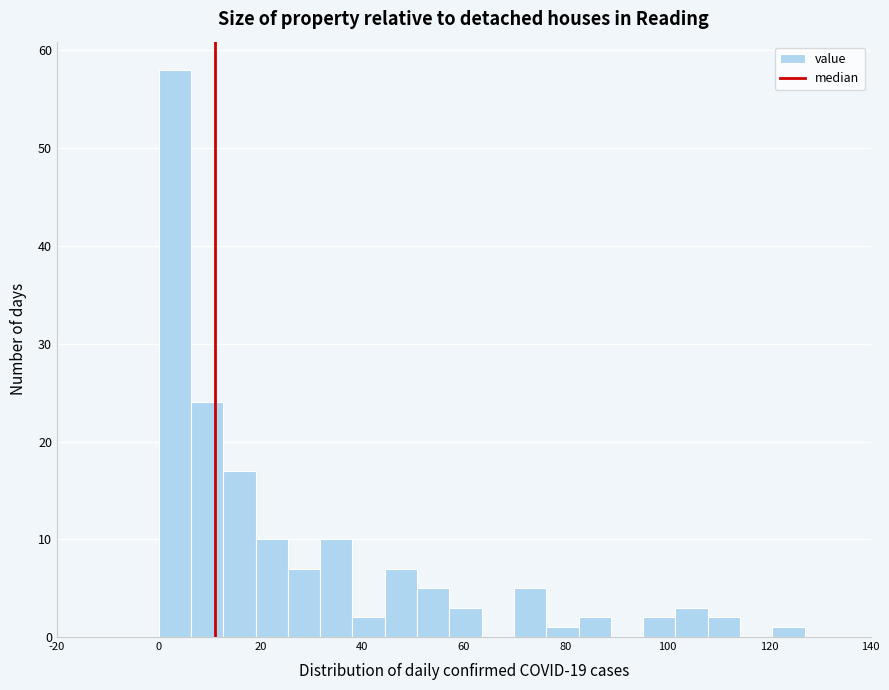

Around what value on the x-axis is the tallest bar? Give the approximate position of its centre, as read against the axis.

4